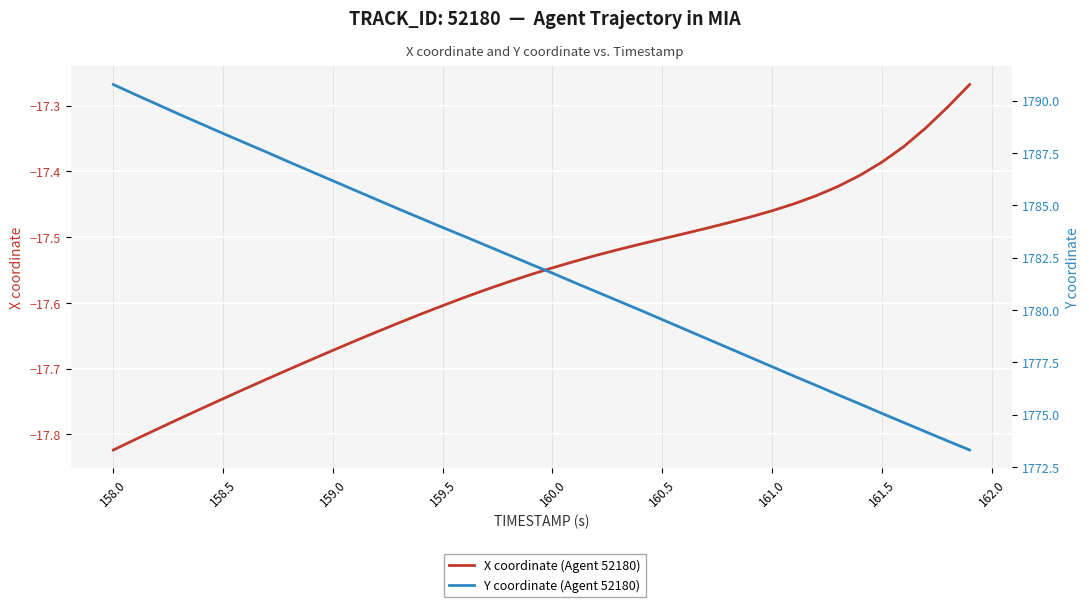

True or false: X coordinate (Agent 52180) and Y coordinate (Agent 52180) intersect in this chart.

False